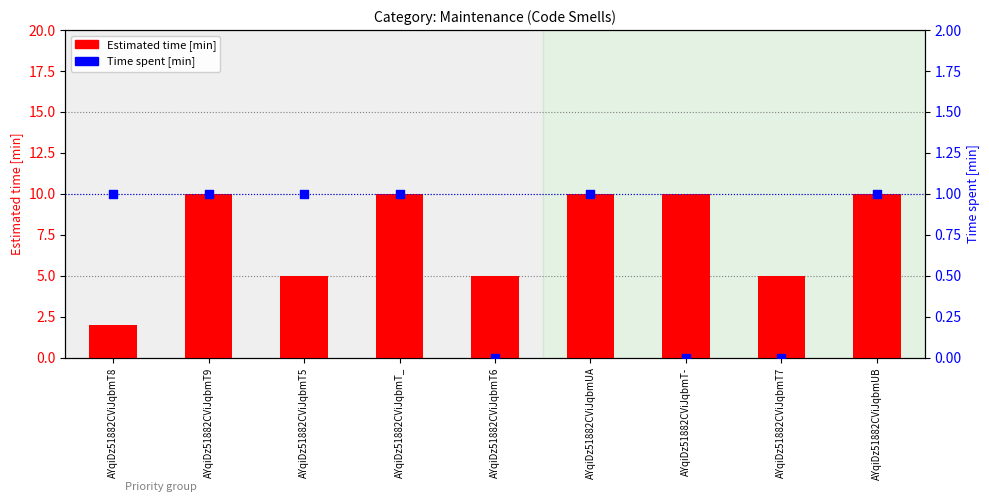

Which series has the widest spread of Y values?

Estimated time [min]